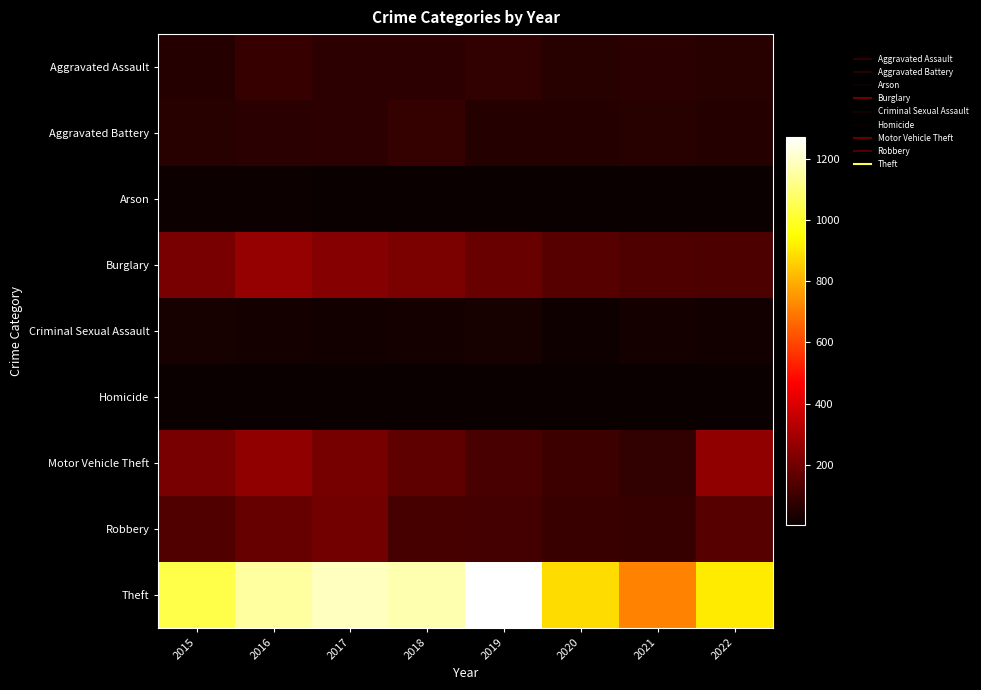

How many series are shown in this chart?

9